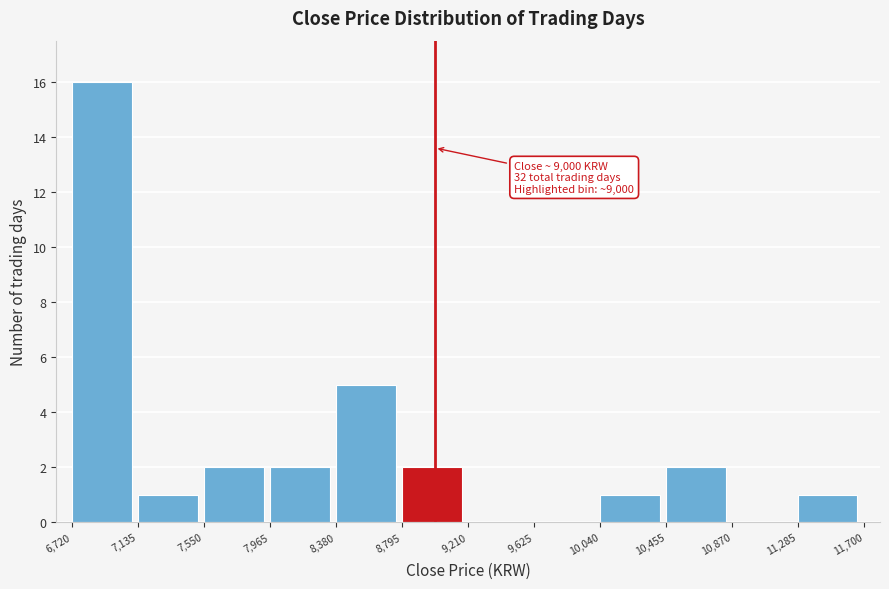

Over which range of the x-axis is the bar tallest?

6,720 to 7,135